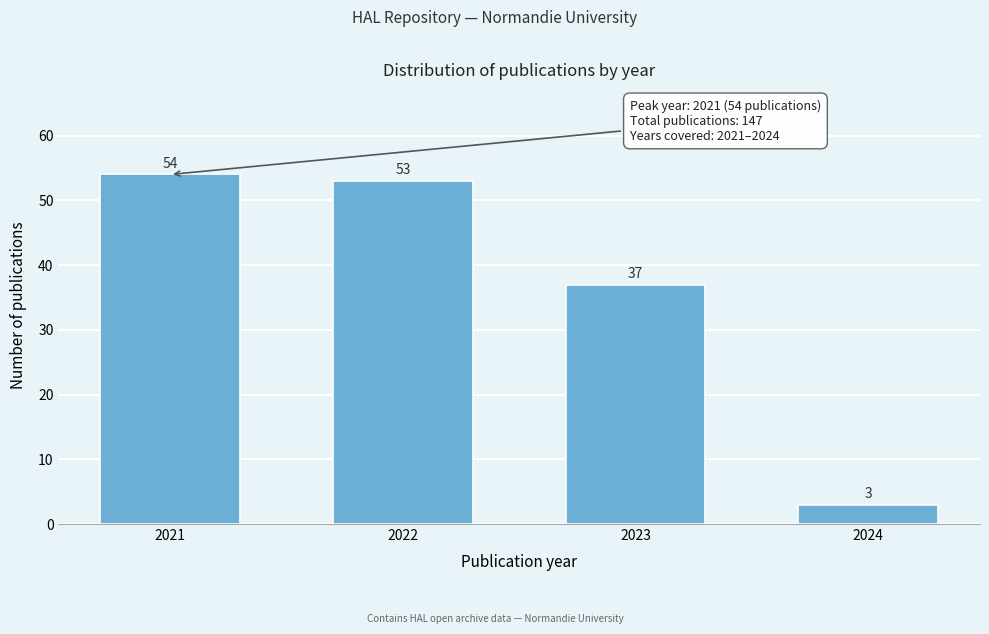

Reading left to right, what are all the values shown in this chart?

2021=54	2022=53	2023=37	2024=3